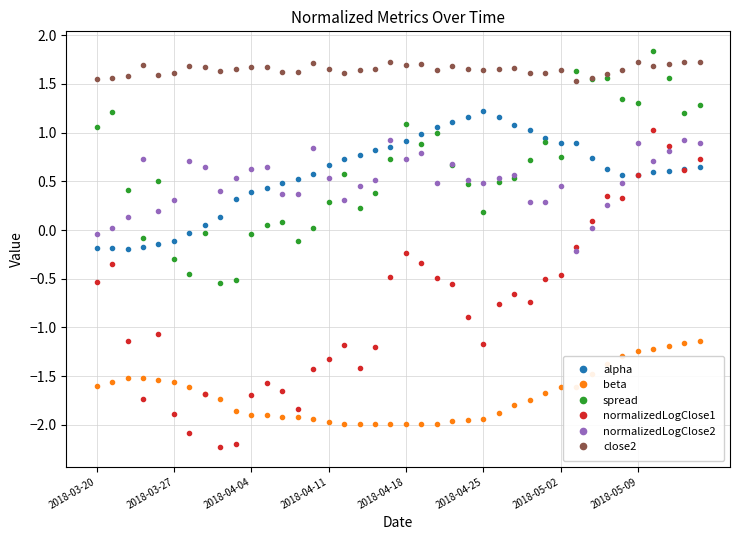

At how many categories does at least one series exceed 0?

40